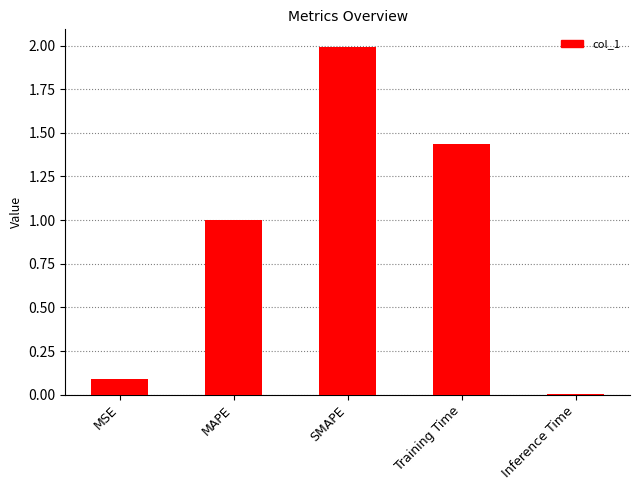

The value at Training Time is 2.2. True or false?

False